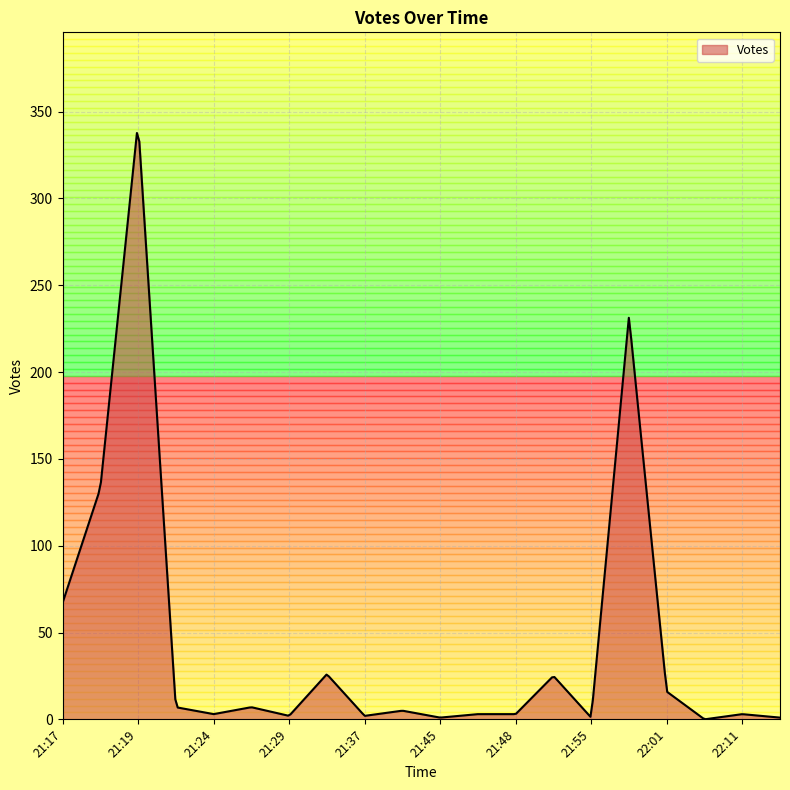

What is the difference between the maximum and minimum values?

337.6